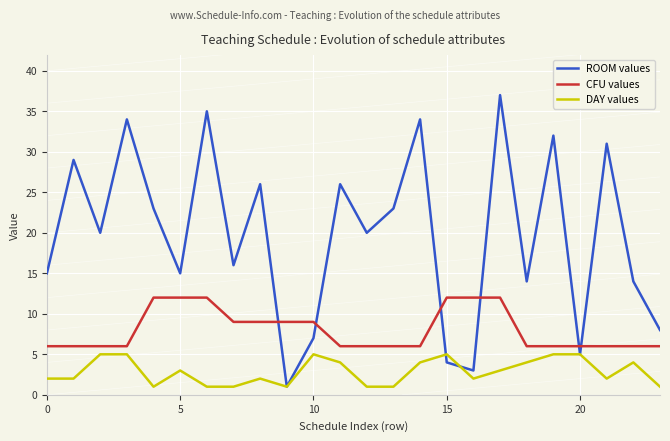

Does the chart display data point markers on the line(s)?

No